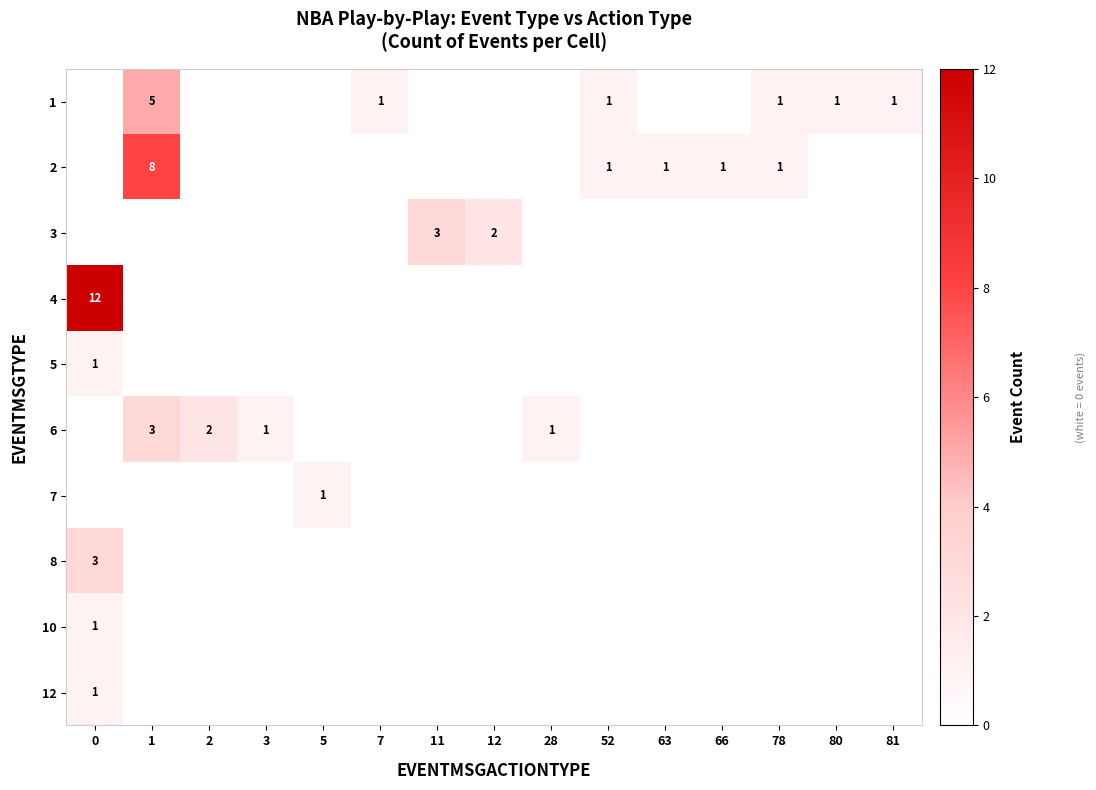

Is it true that 1 equals 1 at 52?

True